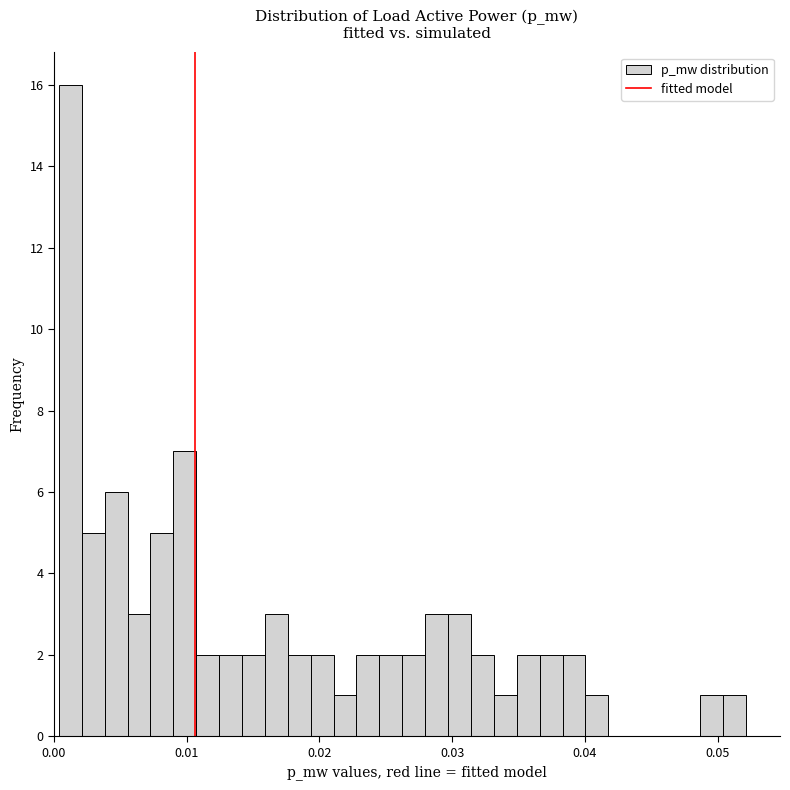

Read against the x-axis, roughly where is the centre of the tallest bar?

0.001